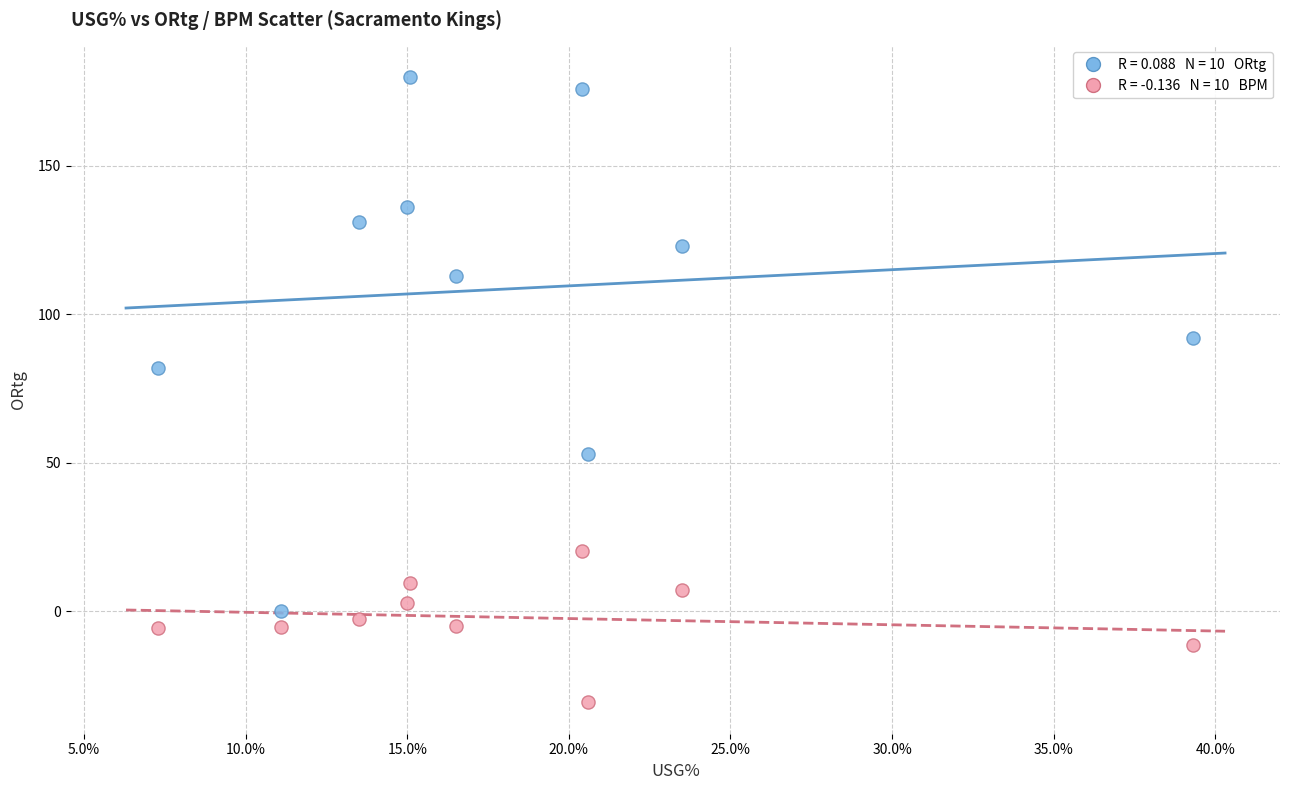

Across all series, what Y value is closest to 74?

82.0